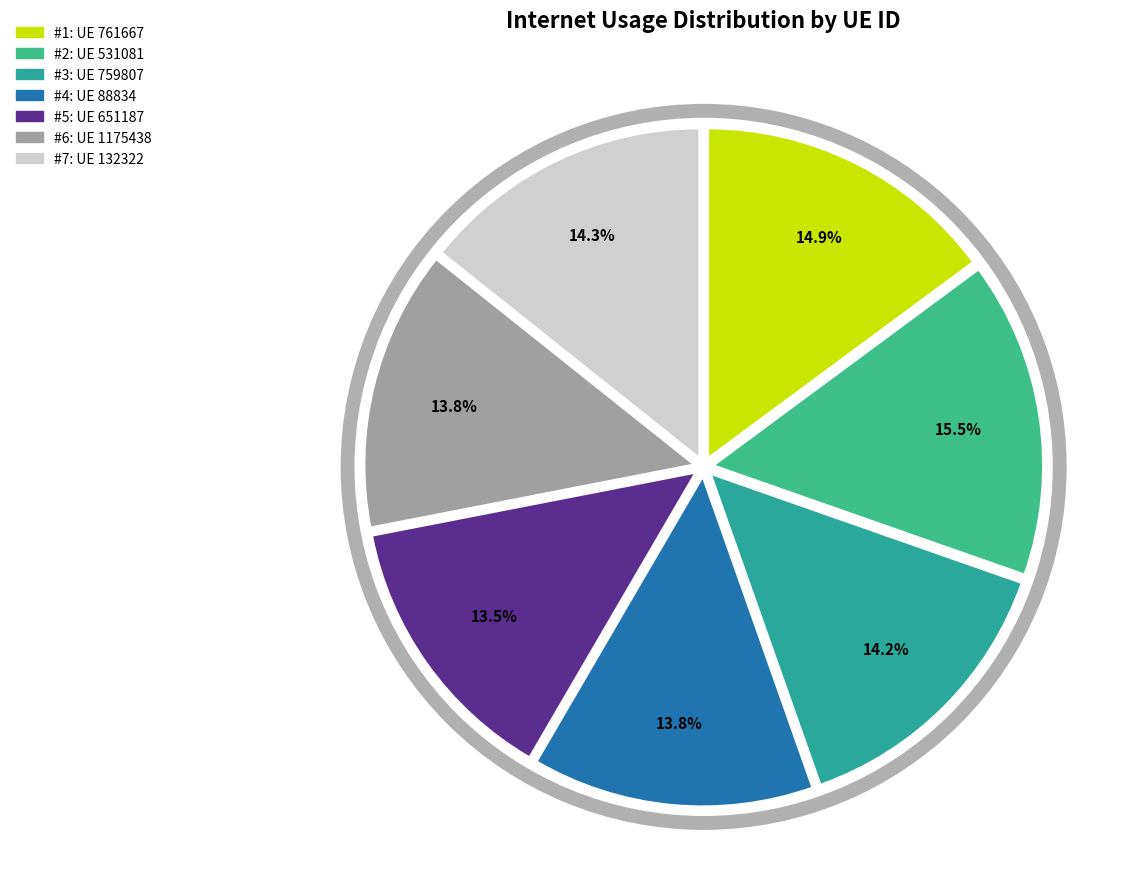

Count the number of slices in the pie.

7